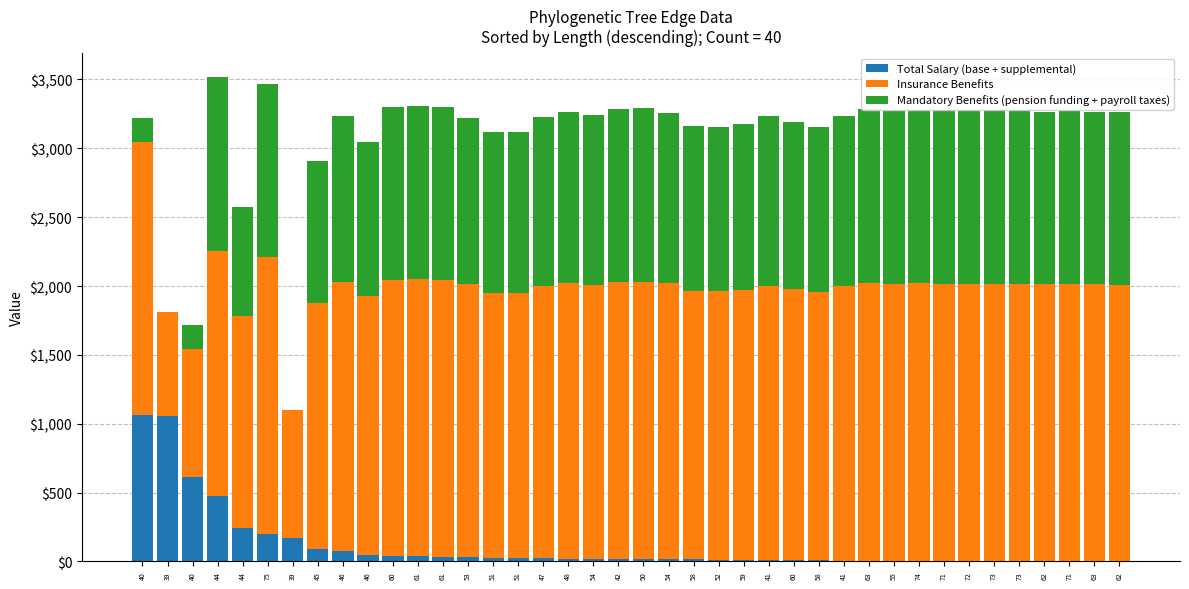

At how many categories does at least one series exceed 502?

40